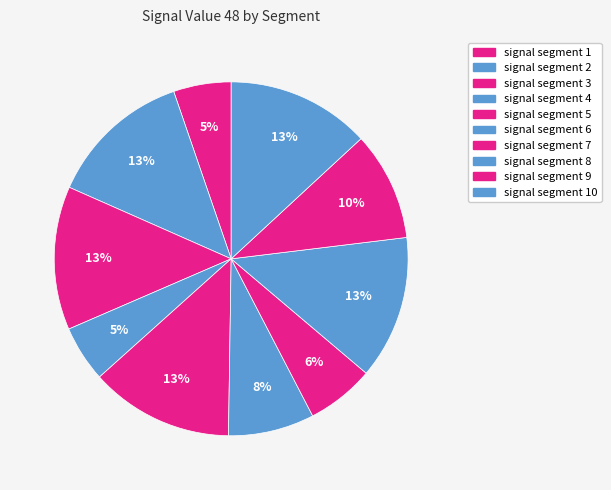

True or false: signal segment 1 accounts for 1% of the total.

False